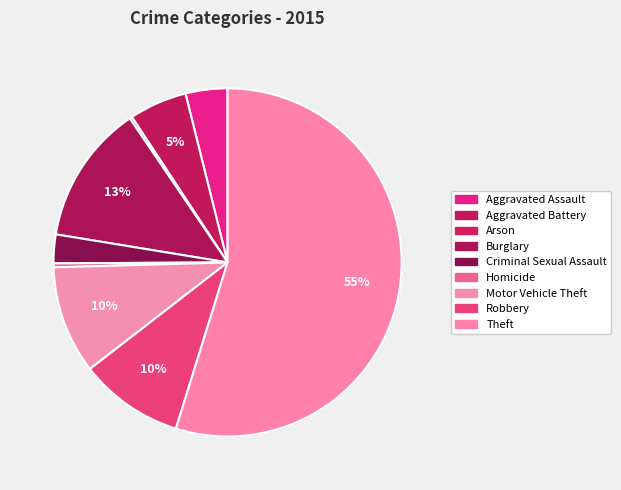

Which slice is the largest?

Theft